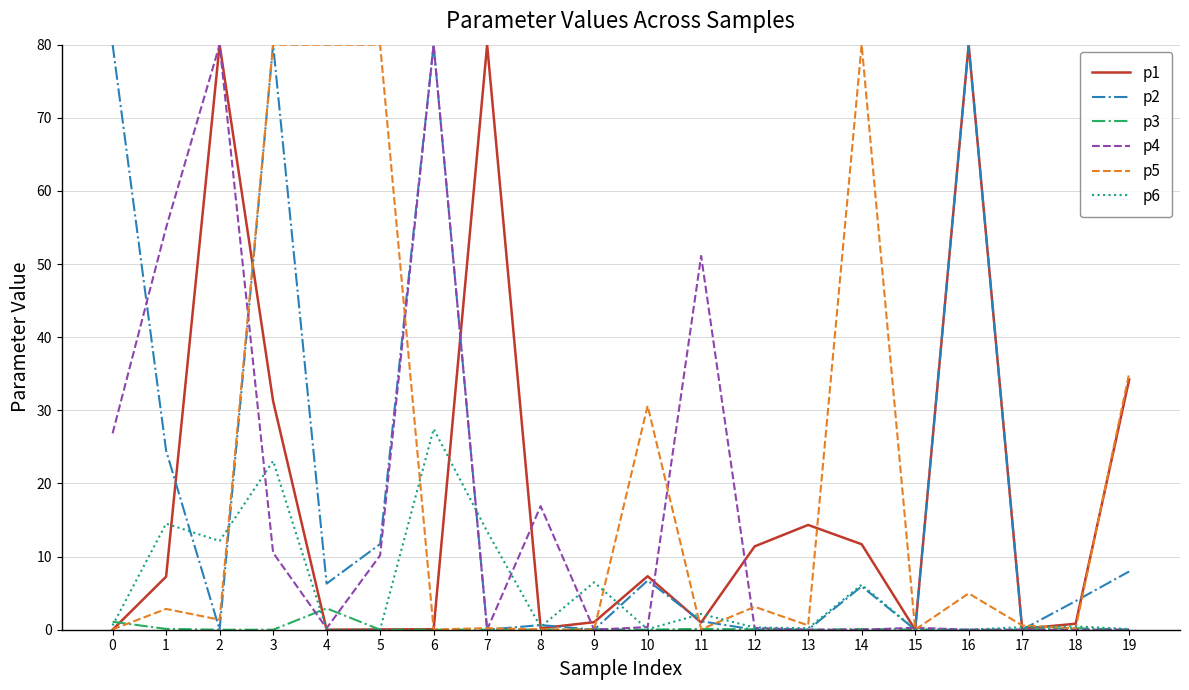

True or false: p6 has a value of 0.0 at 5.

True